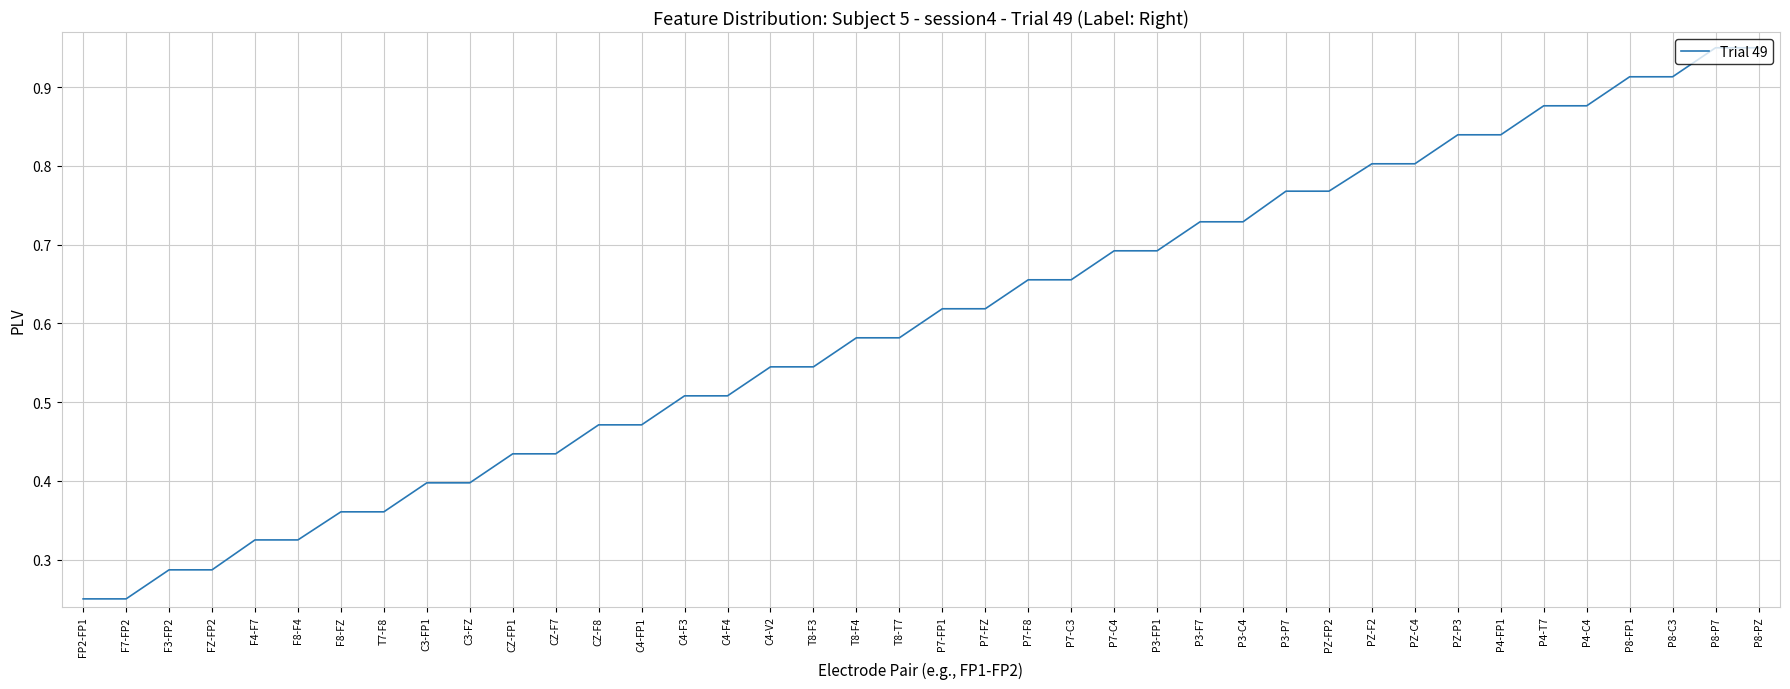

True or false: the data shows 0.8 at CZ-F8.

False